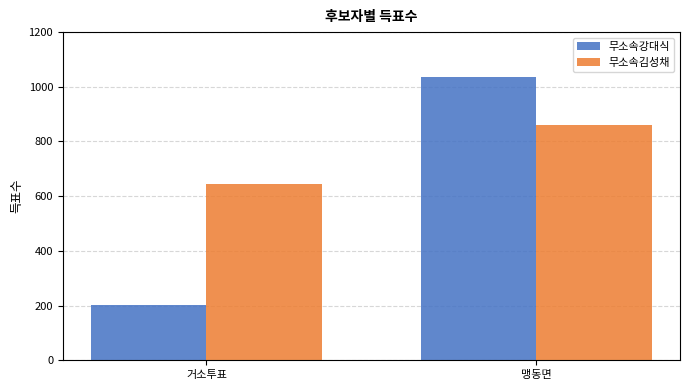

Reading left to right, extract all data points from this chart.

무소속강대식: 203	1036
무소속김성채: 644	861